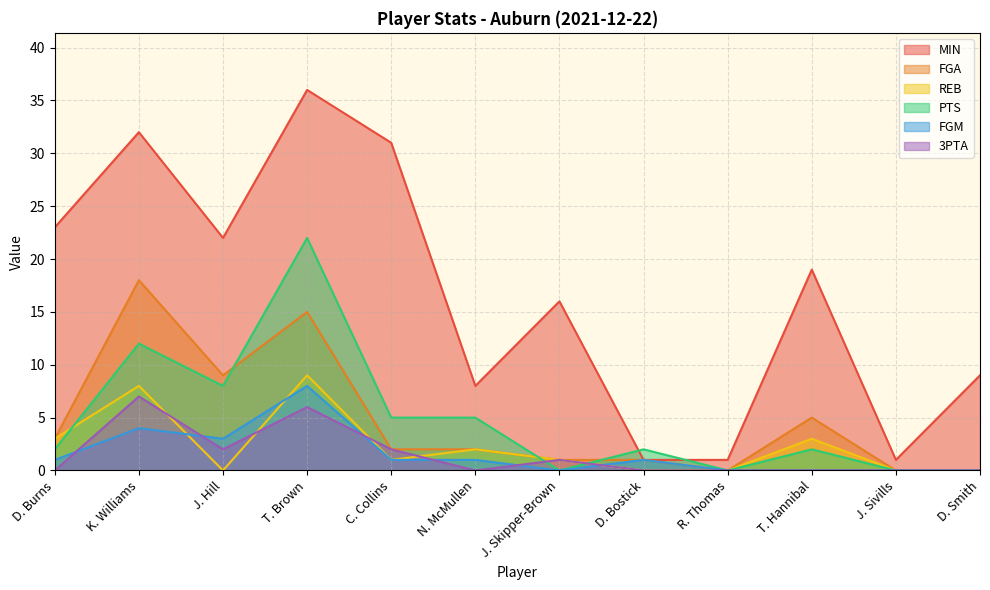

At how many categories does at least one series exceed 5?

9